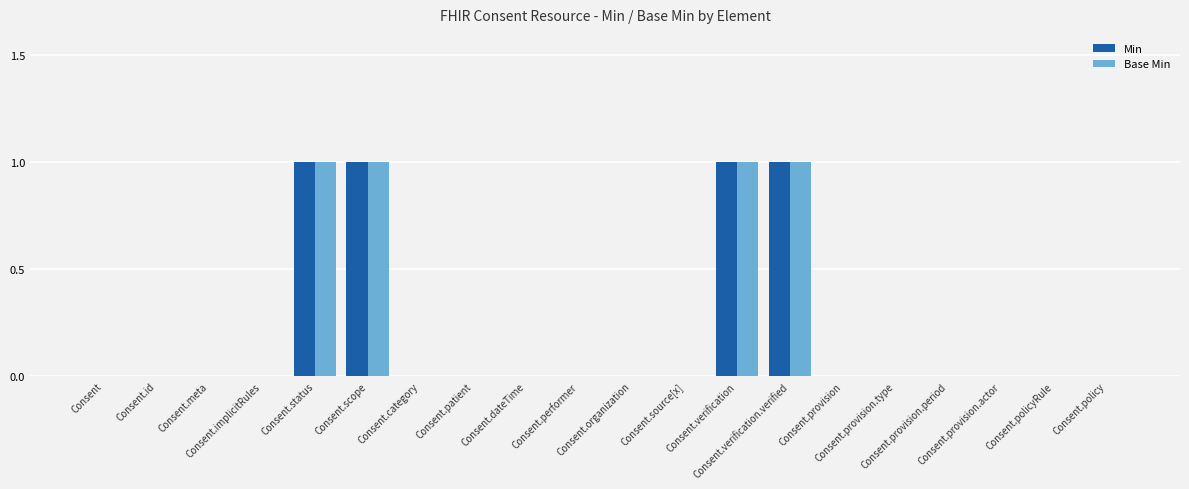

Are the bars grouped side by side (vs. stacked)?

Yes